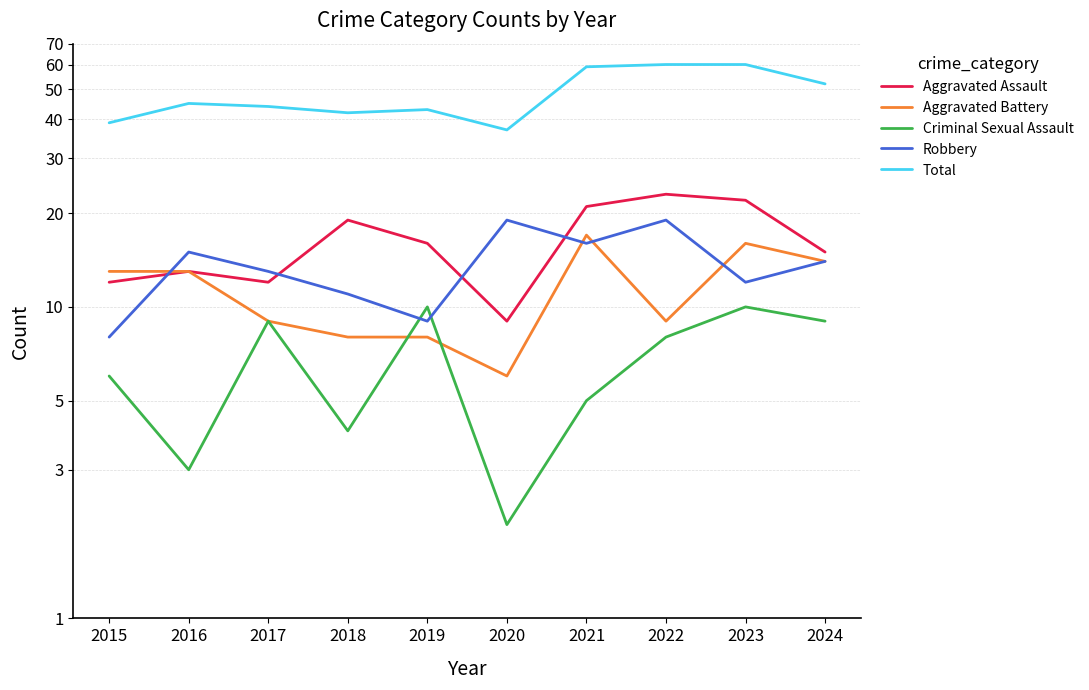

What is the difference between the maximum and minimum values in the Robbery series?

11